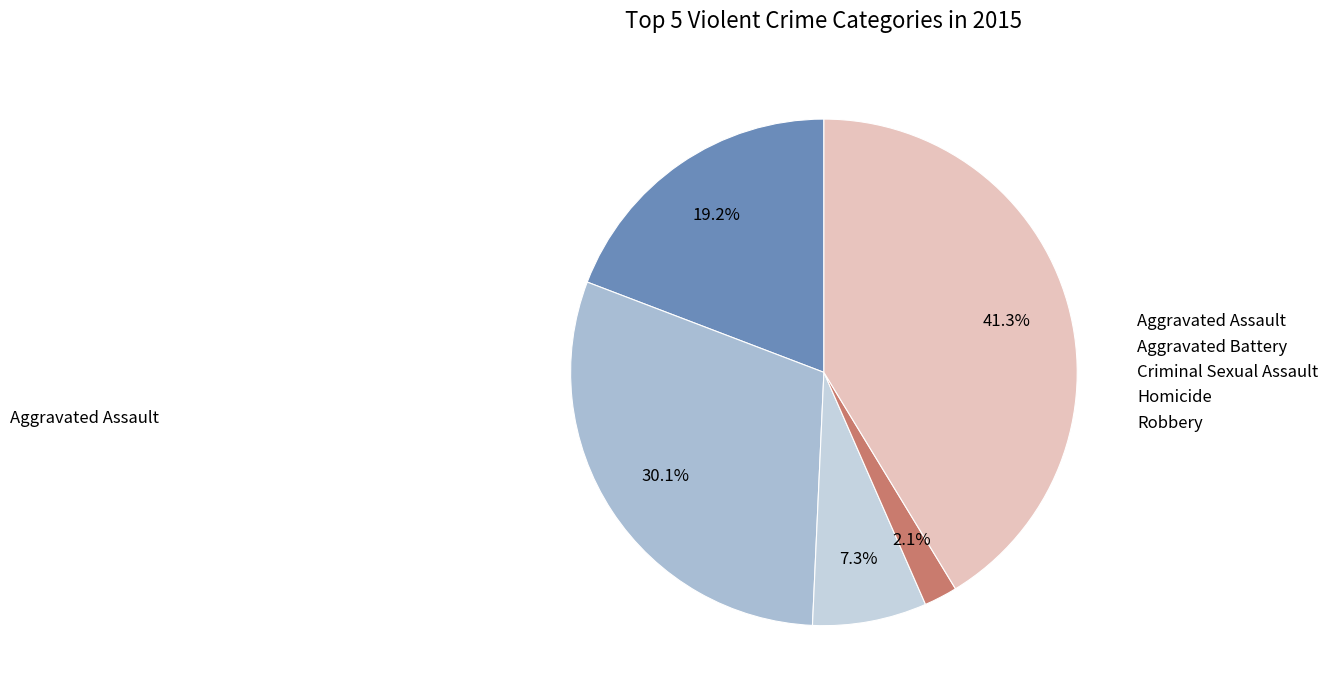

Count the number of slices in the pie.

5